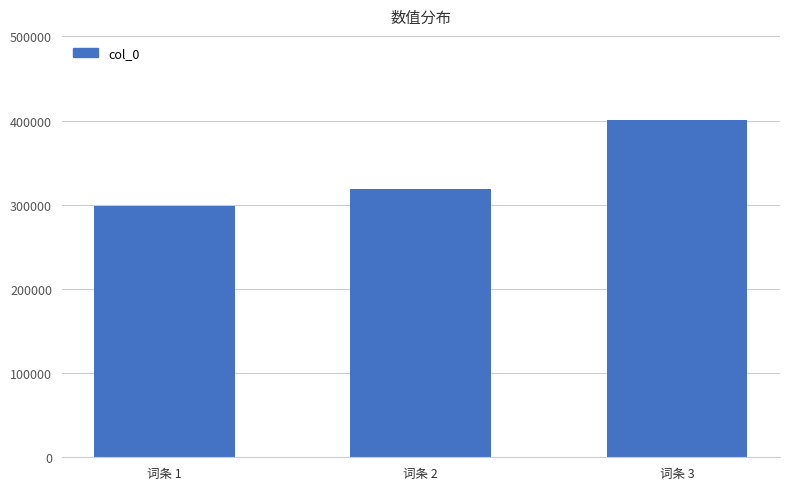

What is the sum of the values at 词条 2 and 词条 3?

718778